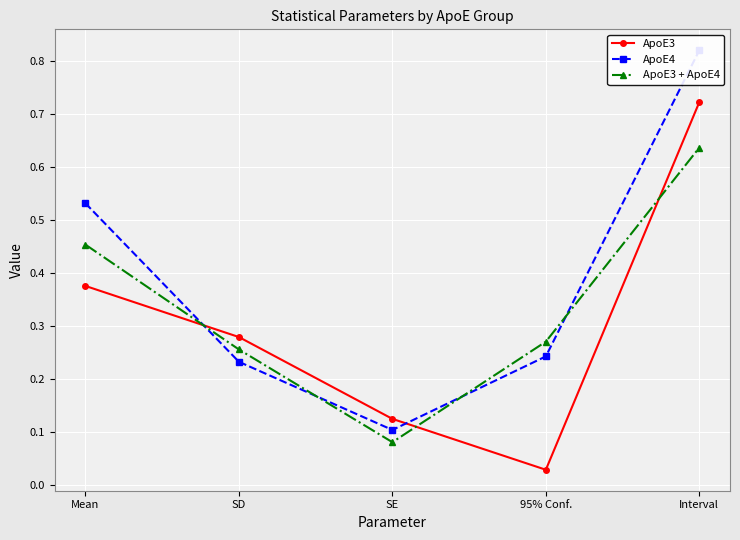

What is the label of the 3rd point from the right?

SE